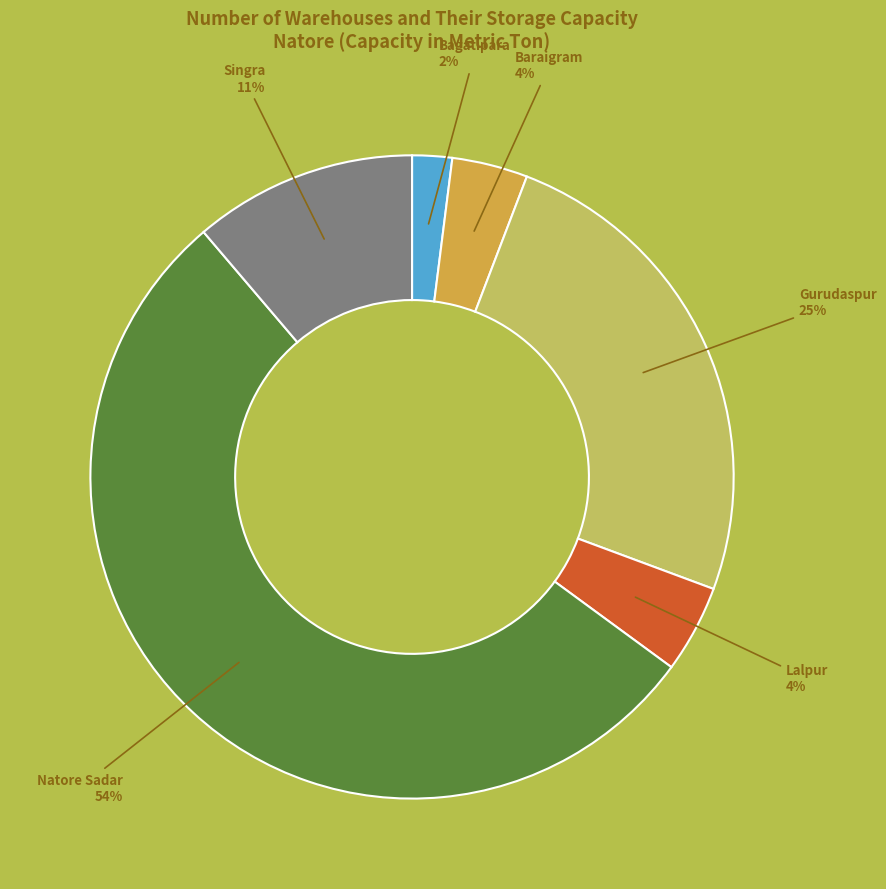

Is there any slice that represents more than half of the pie?

Yes